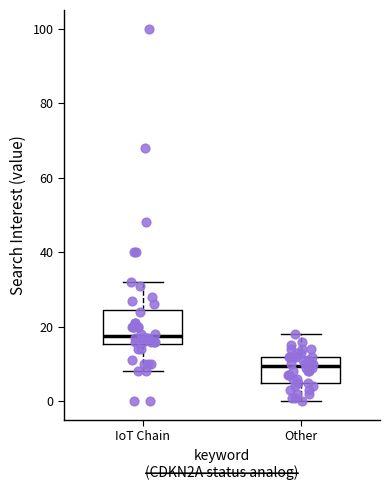

Comparing the boxes themselves (not the whiskers), which one is the tallest?

IoT Chain